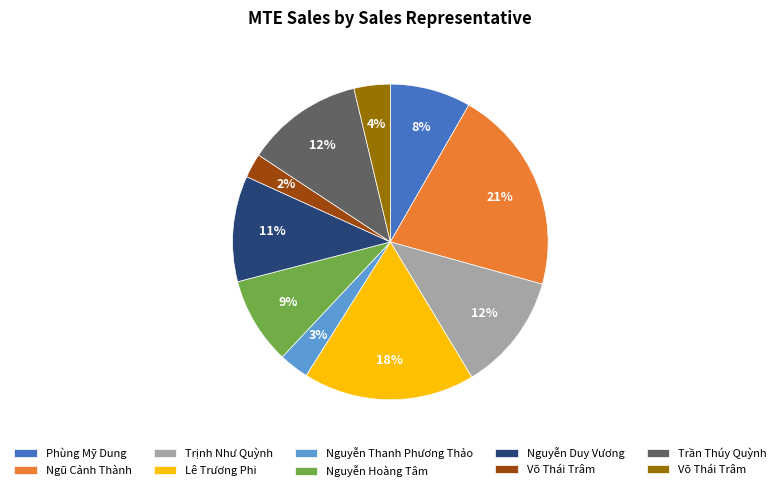

To the nearest percent, what is the difference between the largest and smallest slice percentages?

19%